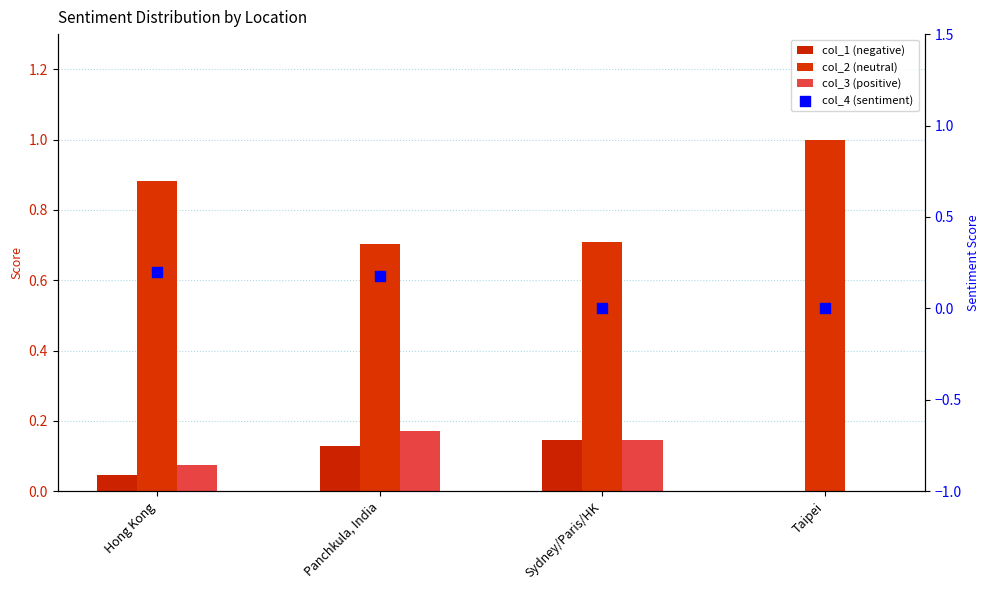

At how many categories does at least one series exceed 0?

4